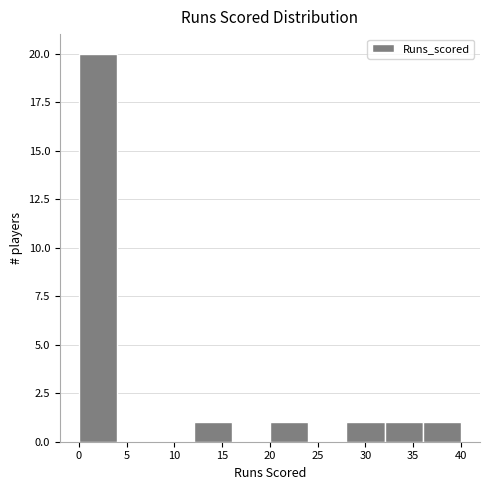

Reading left to right, transcribe this chart: for each bar, give the range it covers on the x-axis and its height. The values are not printed on the chart, so give them approximately, as read against the axis.

0 to 4: 20
4 to 8: 0
8 to 12: 0
12 to 16: 1
16 to 20: 0
20 to 24: 1
24 to 28: 0
28 to 32: 1
32 to 36: 1
36 to 40: 1